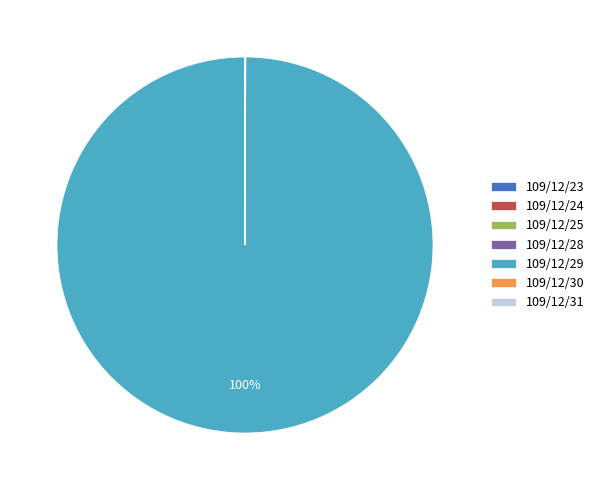

To the nearest percent, what is the average slice percentage?

14%